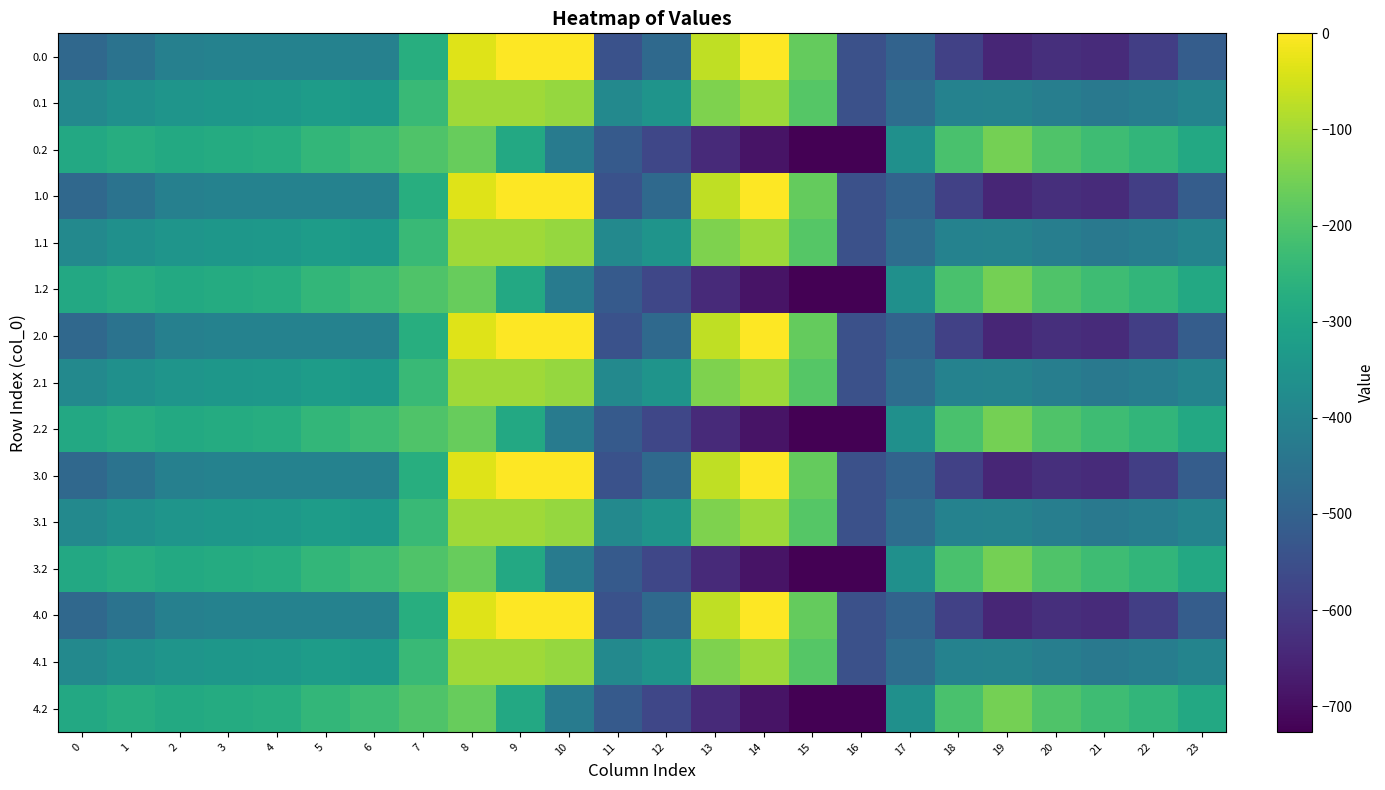

Between 19 and 7, which is larger?

7